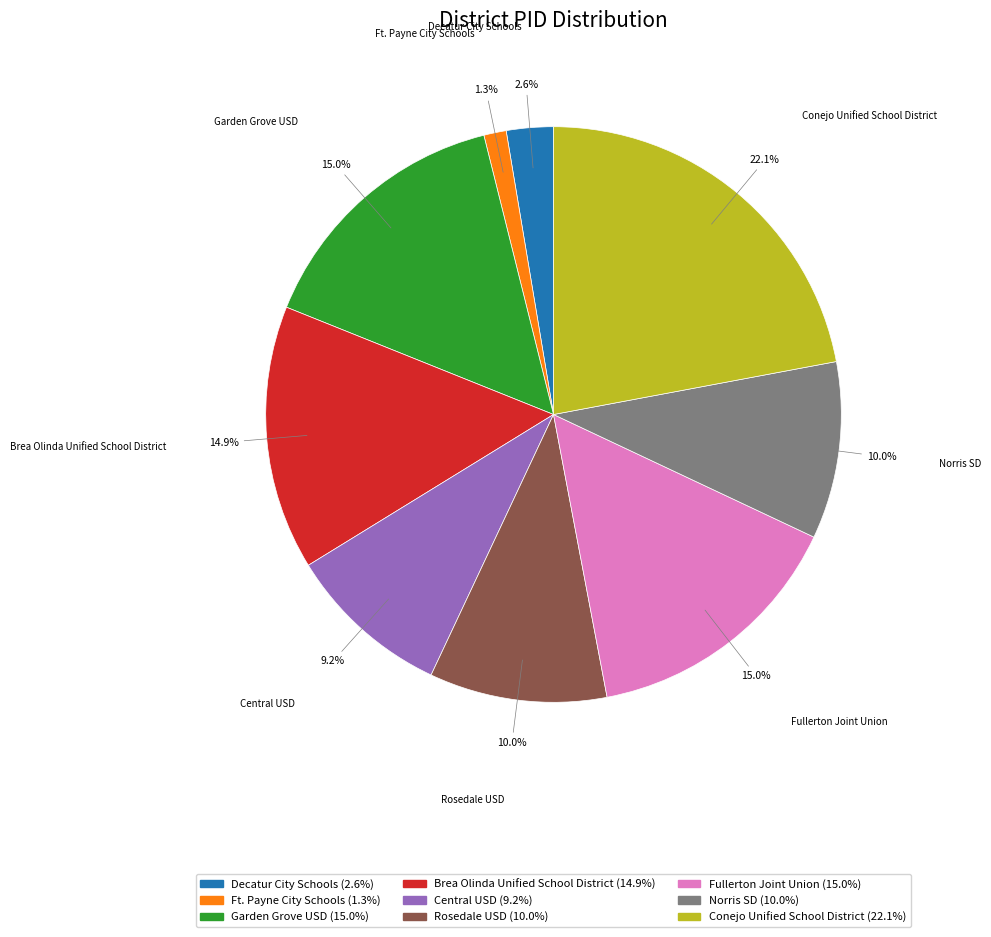

What is the ratio of the value at Central USD to the value at Garden Grove USD?

0.6